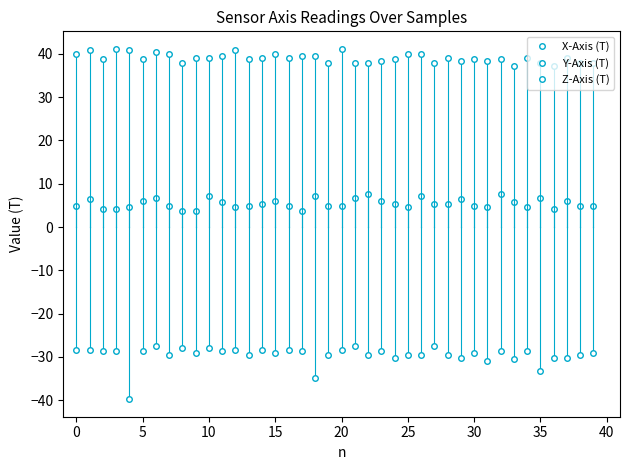

Does the chart display data point markers on the line(s)?

Yes